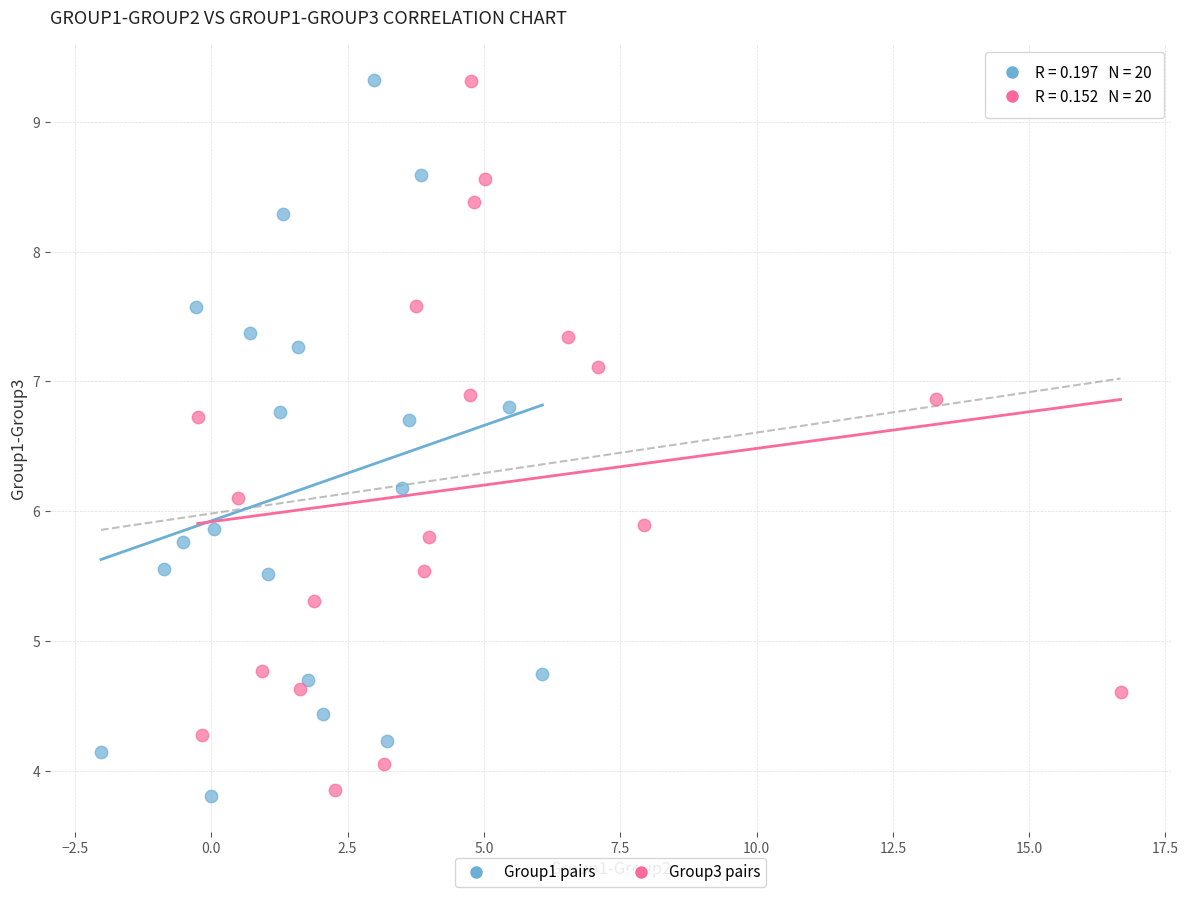

Which series has the largest Y range (max minus min)?

Group1 pairs